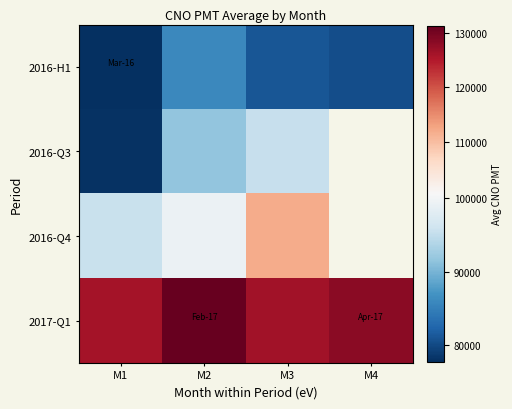

At which category is the sum across all series the highest?

M3